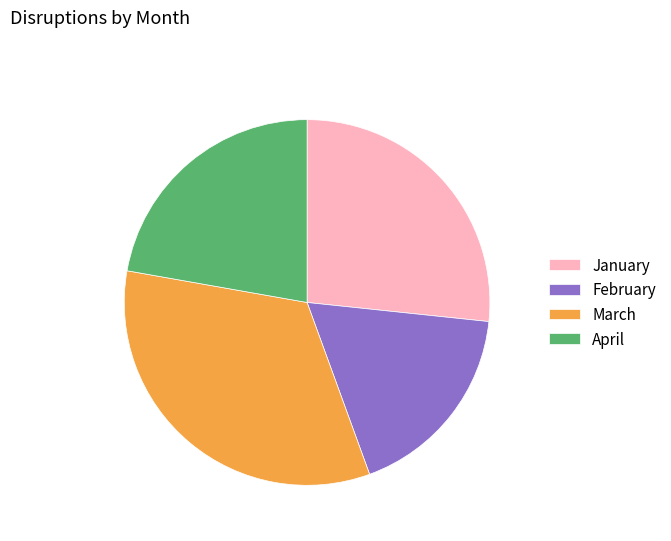

Does February represent more than half of the total?

No